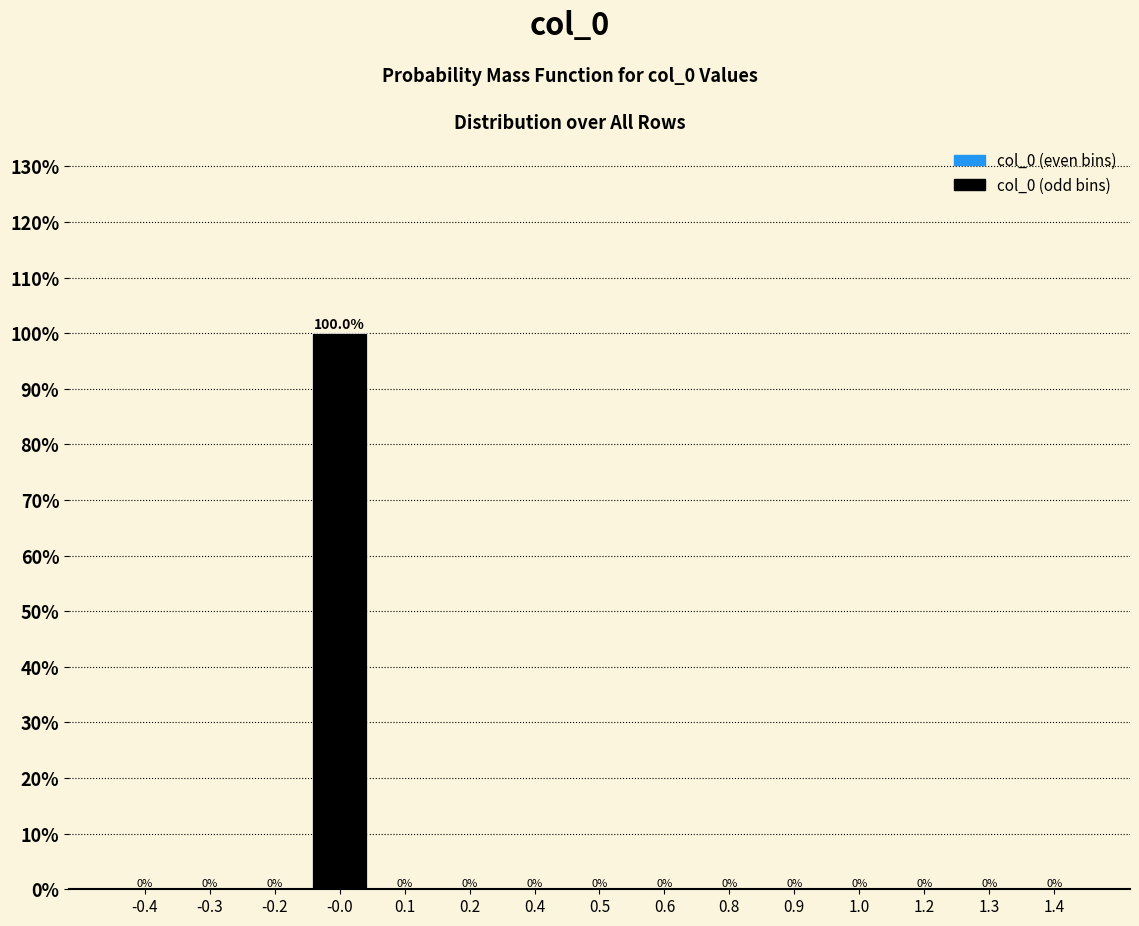

Reading left to right, transcribe all the data shown in this chart.

-0.4=0	-0.3=0	-0.2=0	-0.0=100	0.1=0	0.2=0	0.4=0	0.5=0	0.6=0	0.8=0	0.9=0	1.0=0	1.2=0	1.3=0	1.4=0